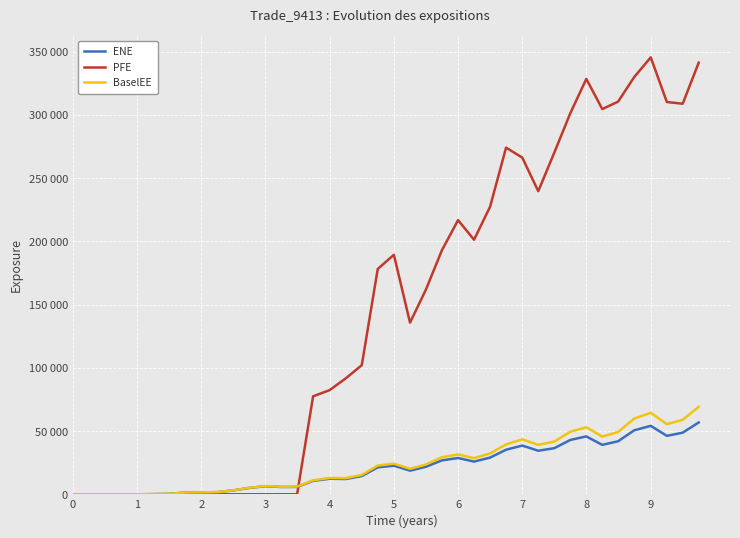

Reading left to right, list all the values displayed in this chart.

ENE: 0.0	0.0	0.0	0.0	0.0	168.7	400.4	1371.9	1524.0	1721.8	3043.1	5042.6	6357.1	5772.9	5870.5	10614.4	12312.6	12099.5	14436.1	21318.0	22618.0	18706.8	21754.7	26819.4	28700.9	25888.7	29034.5	35251.6	38551.2	34462.4	36474.2	42988.5	45775.2	39106.1	41956.6	50621.5	54140.6	46225.9	48751.4	56813.2
PFE: 0.0	0.0	0.0	0.0	0.0	0.0	0.0	0.0	0.0	0.0	0.0	0.0	0.0	0.0	0.0	77487.8	82400.7	91716.3	102143.0	178188.0	189396.0	135749.0	161774.0	192901.0	216803.0	201291.0	227378.0	274119.0	266263.0	239705.0	270164.0	301287.0	328460.0	304628.0	310500.0	329946.0	345525.0	310204.0	308849.0	341308.0
BaselEE: 0.0	0.0	0.0	0.0	0.0	169.9	404.4	1389.0	1547.0	1754.1	3111.3	5174.6	6547.4	5973.6	6101.4	11082.3	12916.0	12762.3	15309.8	22731.6	24250.8	20179.4	23607.5	29279.3	31524.7	28621.2	32309.1	39484.1	43465.6	39119.9	41685.6	49465.4	53030.8	45619.8	49282.1	59878.5	64501.7	55473.7	58921.9	69161.1